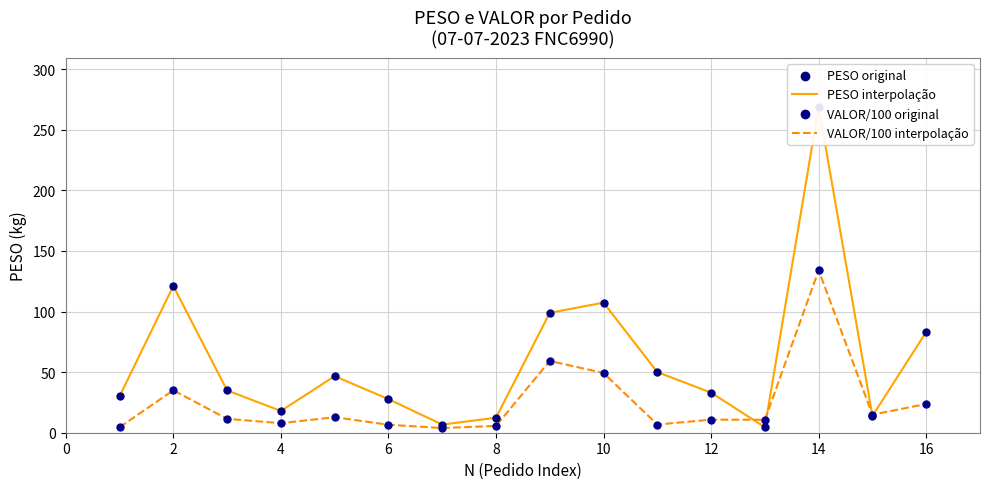

What is the highest value of the VALOR/100 interpolação series?

133.9